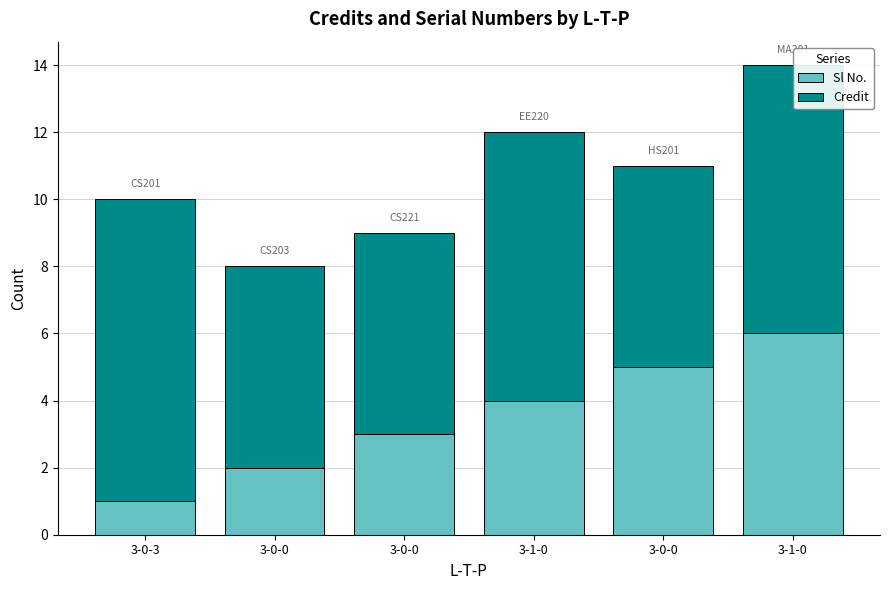

How many bars are there in total?

6